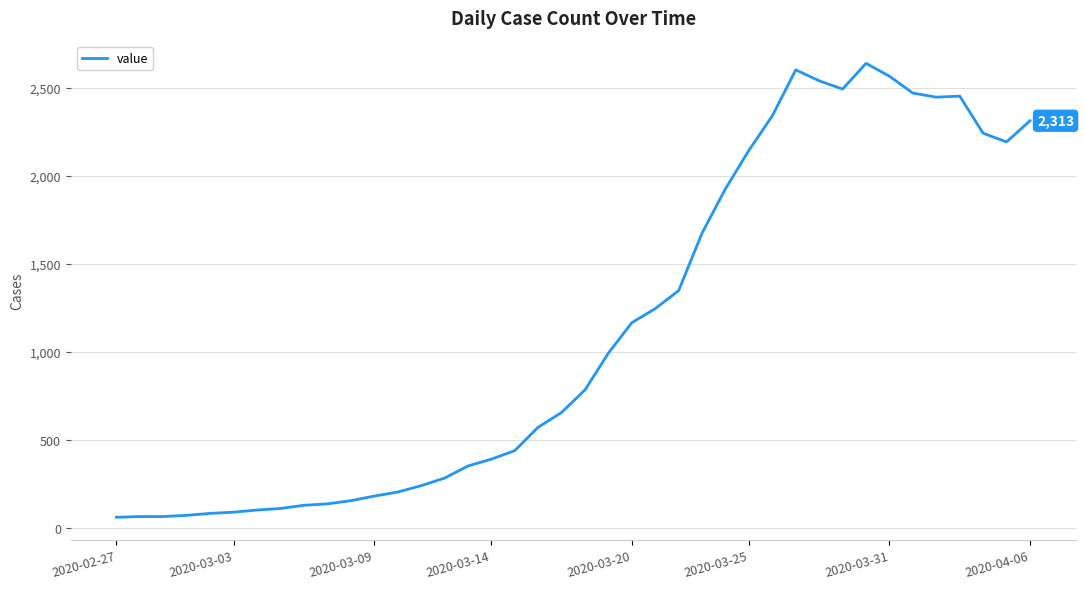

What is the difference between the maximum and minimum values?

2578